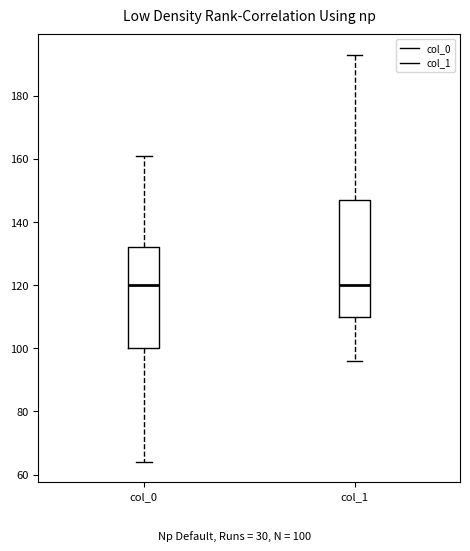

Reading left to right, transcribe this box plot: for each box, give where its median line is, the range the box spans, and where its two whiskers end, as read against the y-axis. The values are not printed on the chart, so give them approximately, as read against the axis.

col_0: median 120, box 100 to 132, whiskers 64 to 162
col_1: median 120, box 110 to 148, whiskers 96 to 194